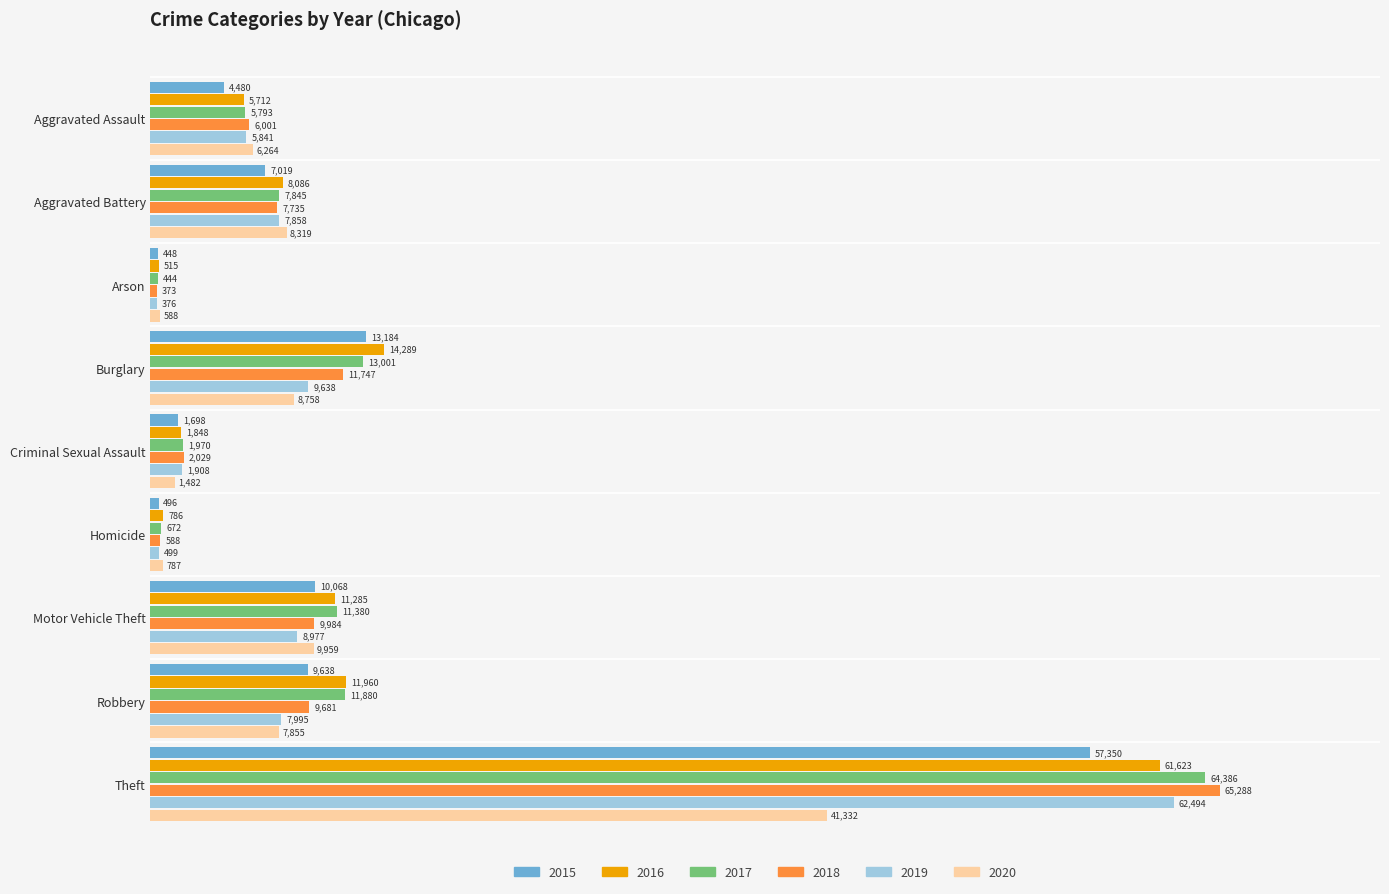

Which label corresponds to the smallest value in the chart?

Arson